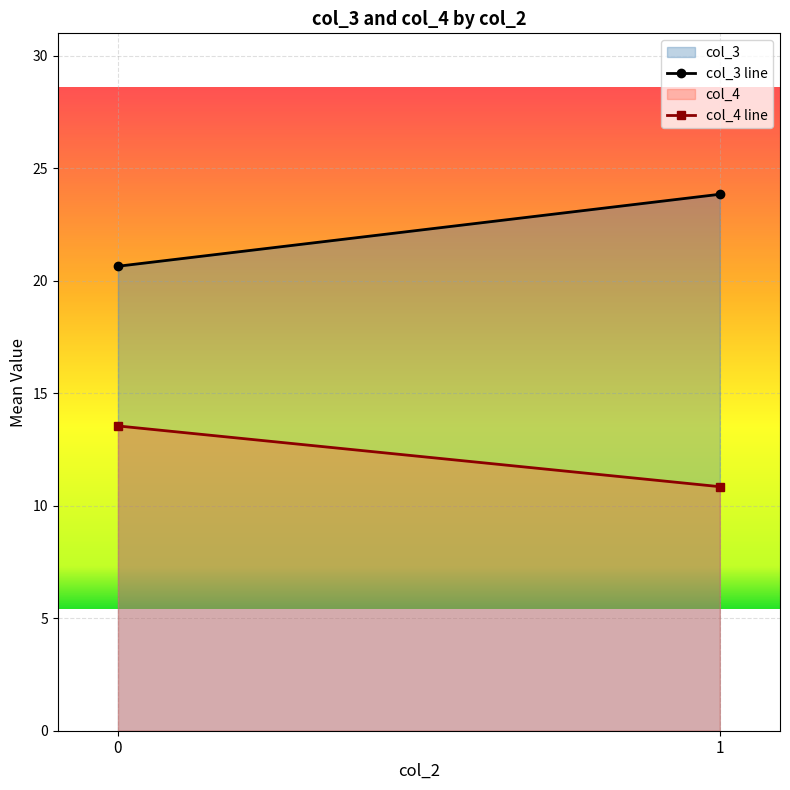

List the series in order of their peak value, highest first.

col_3, col_4